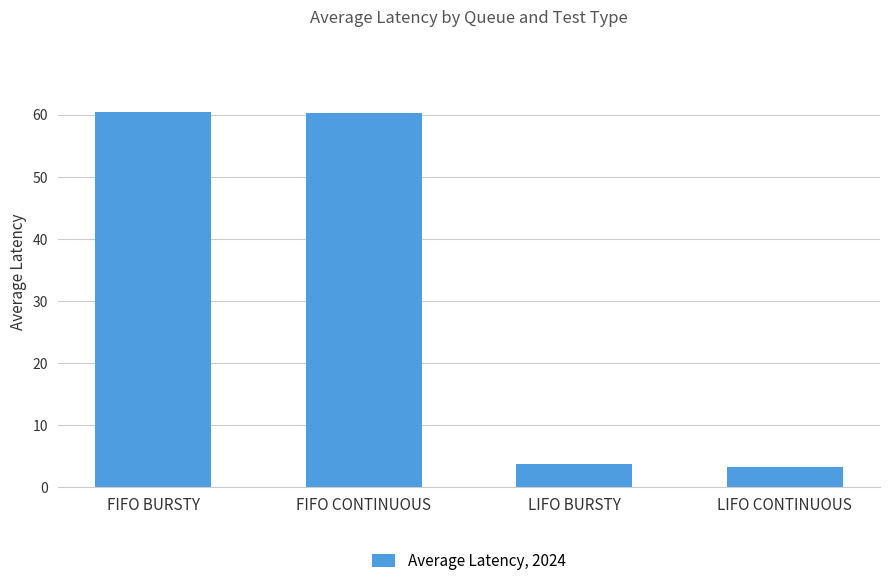

What is the sum of the values at FIFO BURSTY and FIFO CONTINUOUS?

120.7